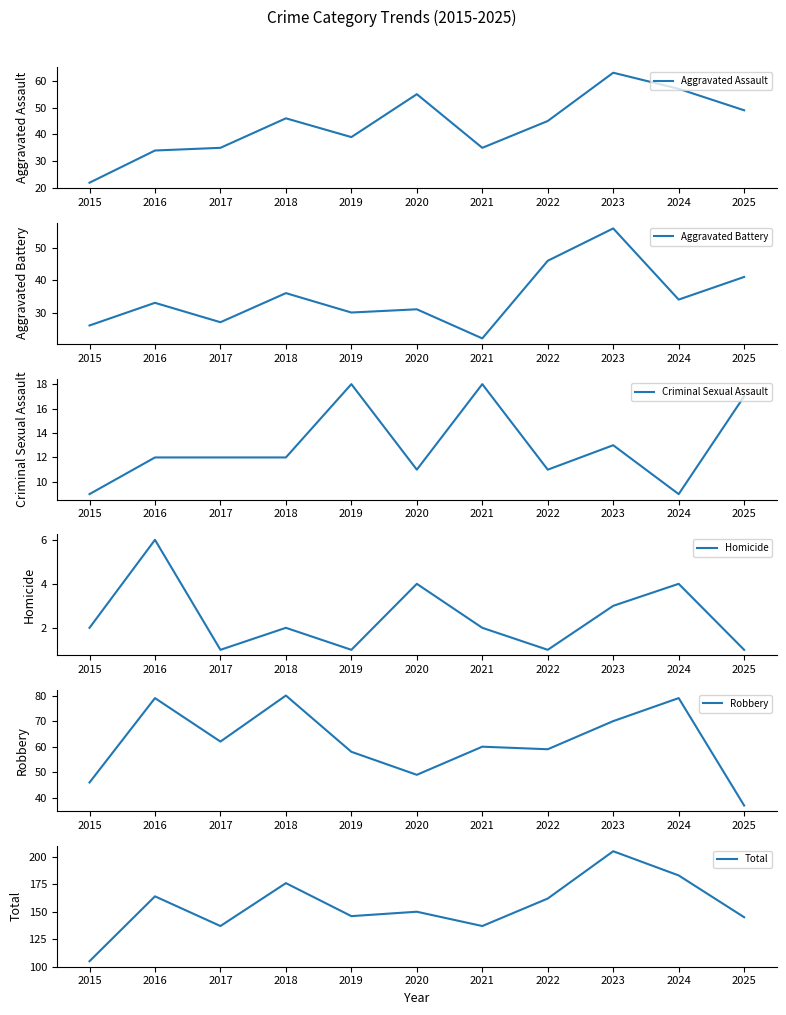

Is the value of Aggravated Battery at 2022 greater than the value of Homicide at 2021?

Yes